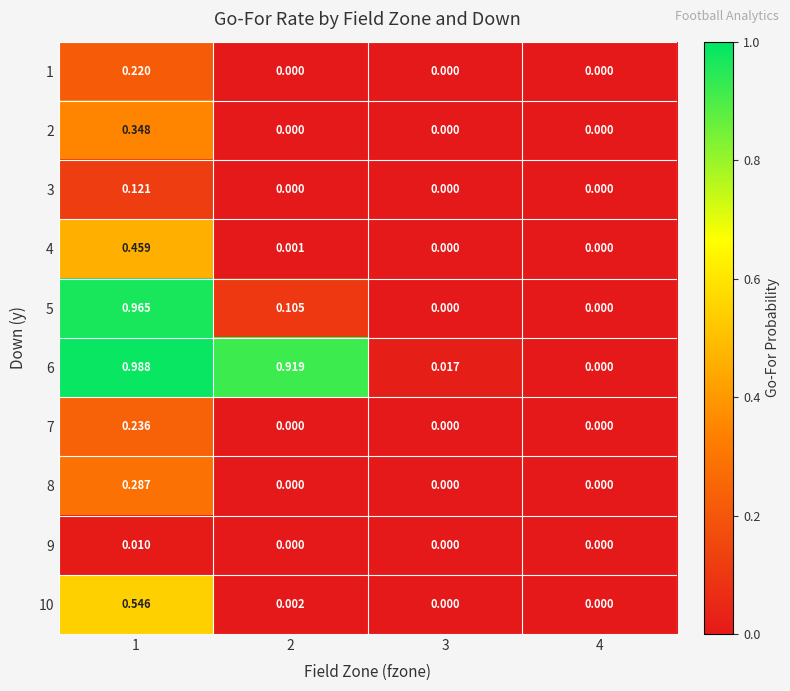

Is the value of 4 at 1 greater than the value of 10 at 1?

No